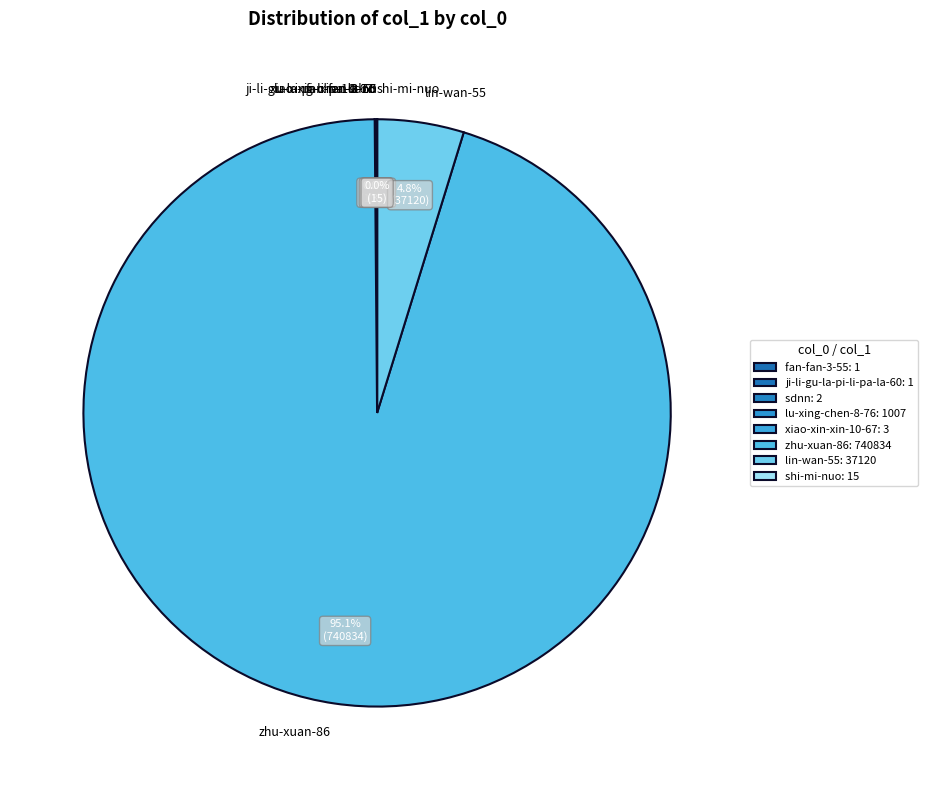

Does lin-wan-55 represent more than half of the total?

No